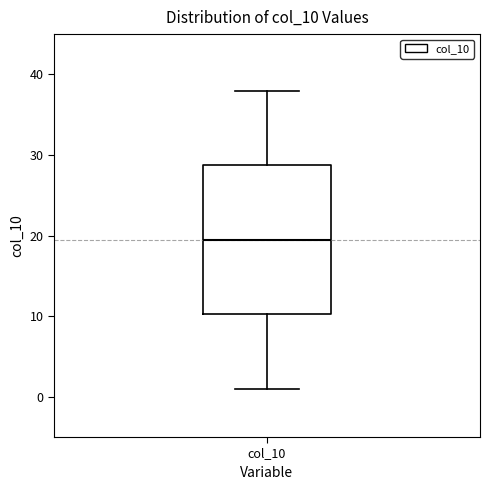

Read this box plot against the y-axis: the position of the median line, the range covered by the box, and the ends of both whiskers. The values are not printed on the chart, so give them approximately, as read against the axis.

median 20, box 10 to 29, whiskers 1 to 38